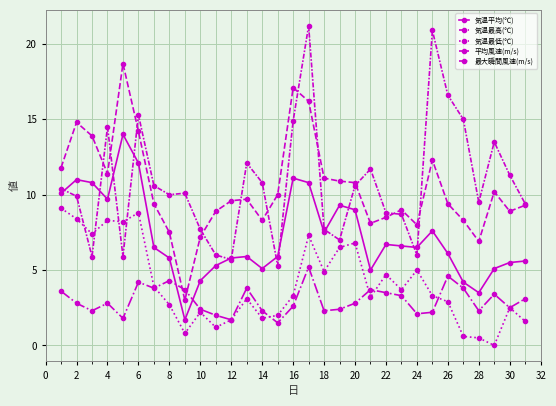

Count the number of categories in the chart.

31